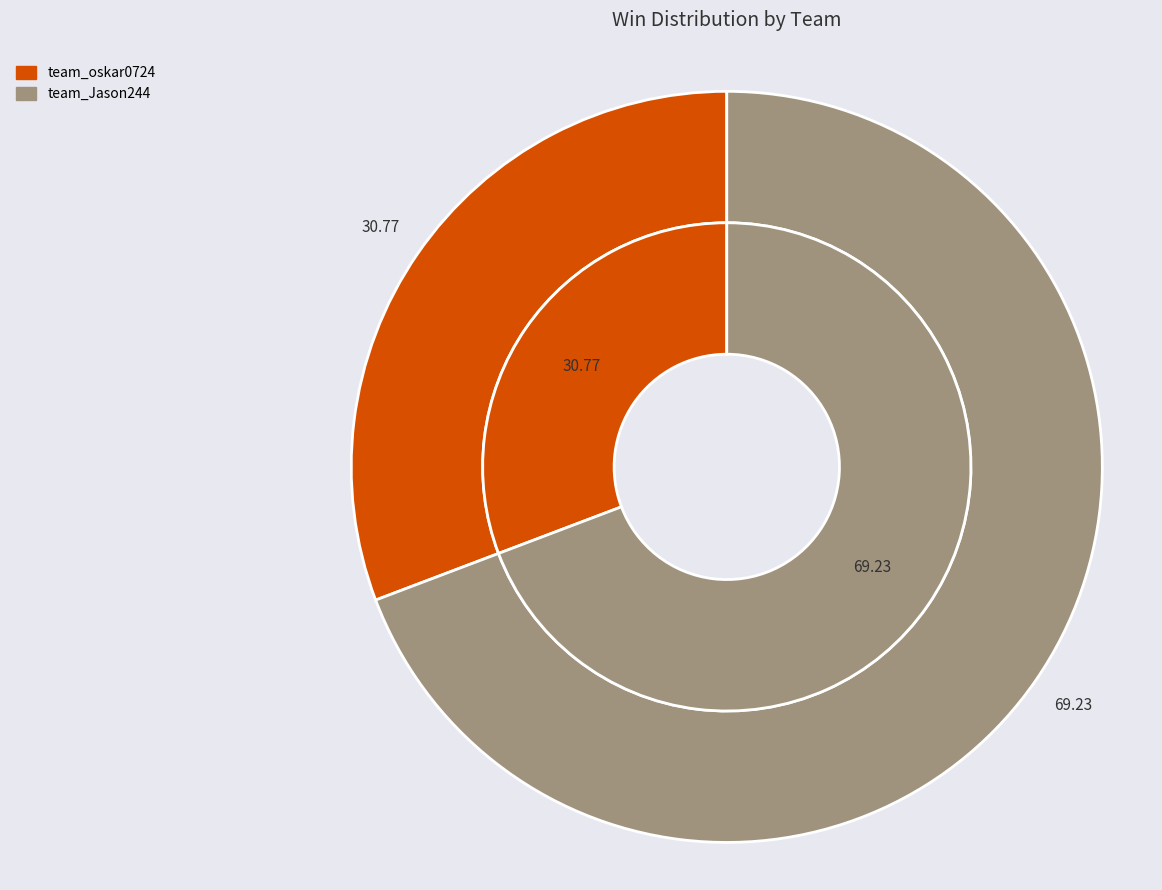

Does any single category account for the majority?

Yes